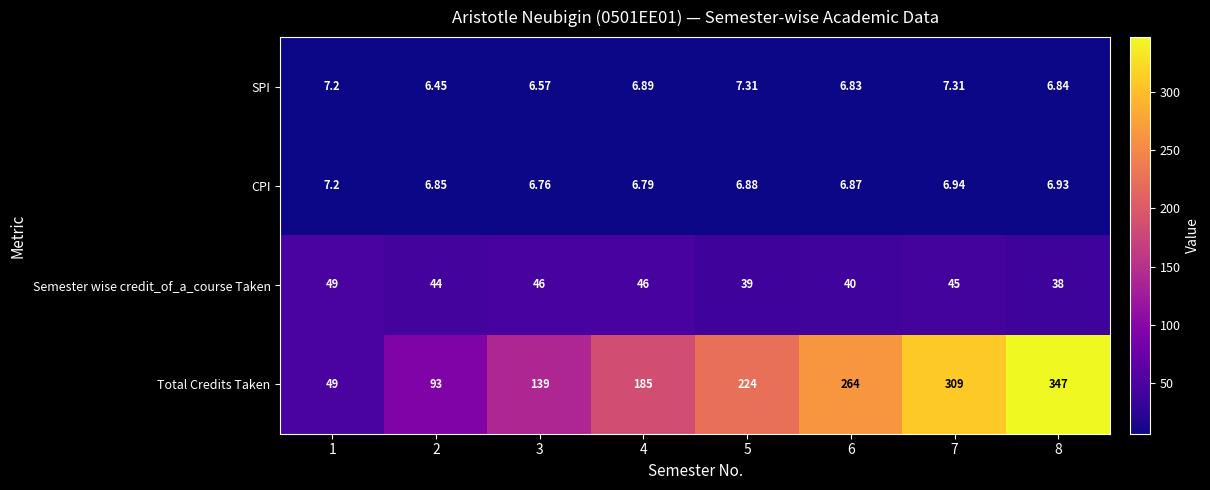

Which series has the largest range (max minus min)?

Total Credits Taken